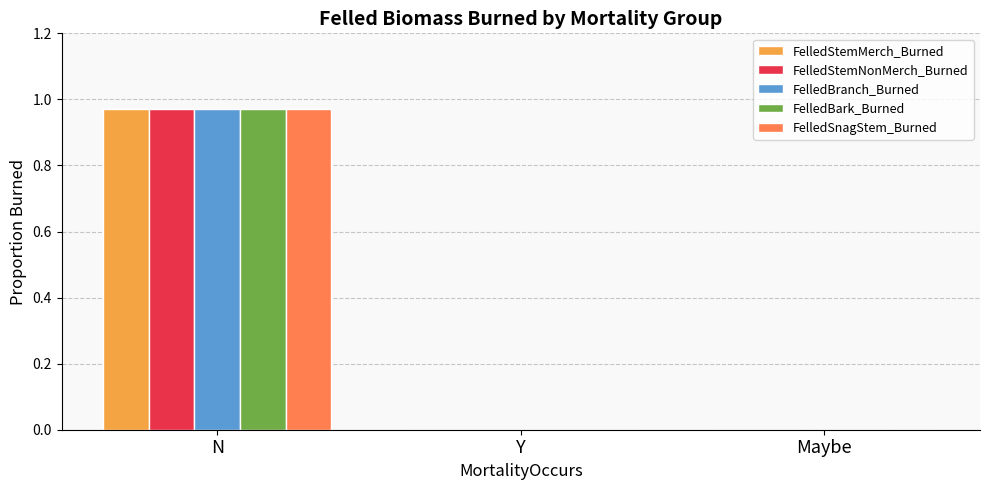

Is it true that FelledBark_Burned equals -0.4 at Y?

False